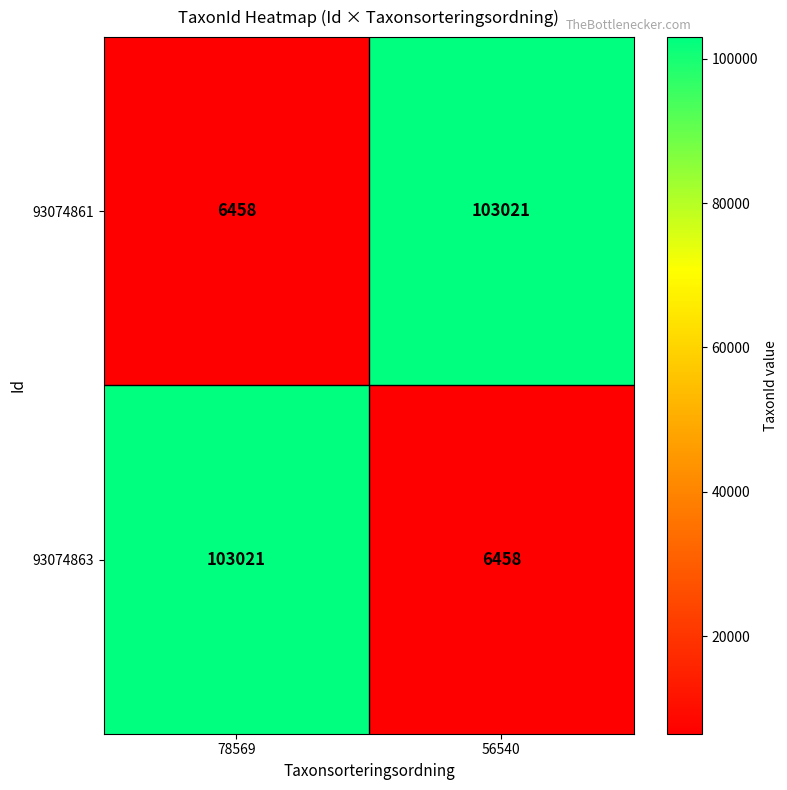

At how many categories does at least one series exceed 29722?

2